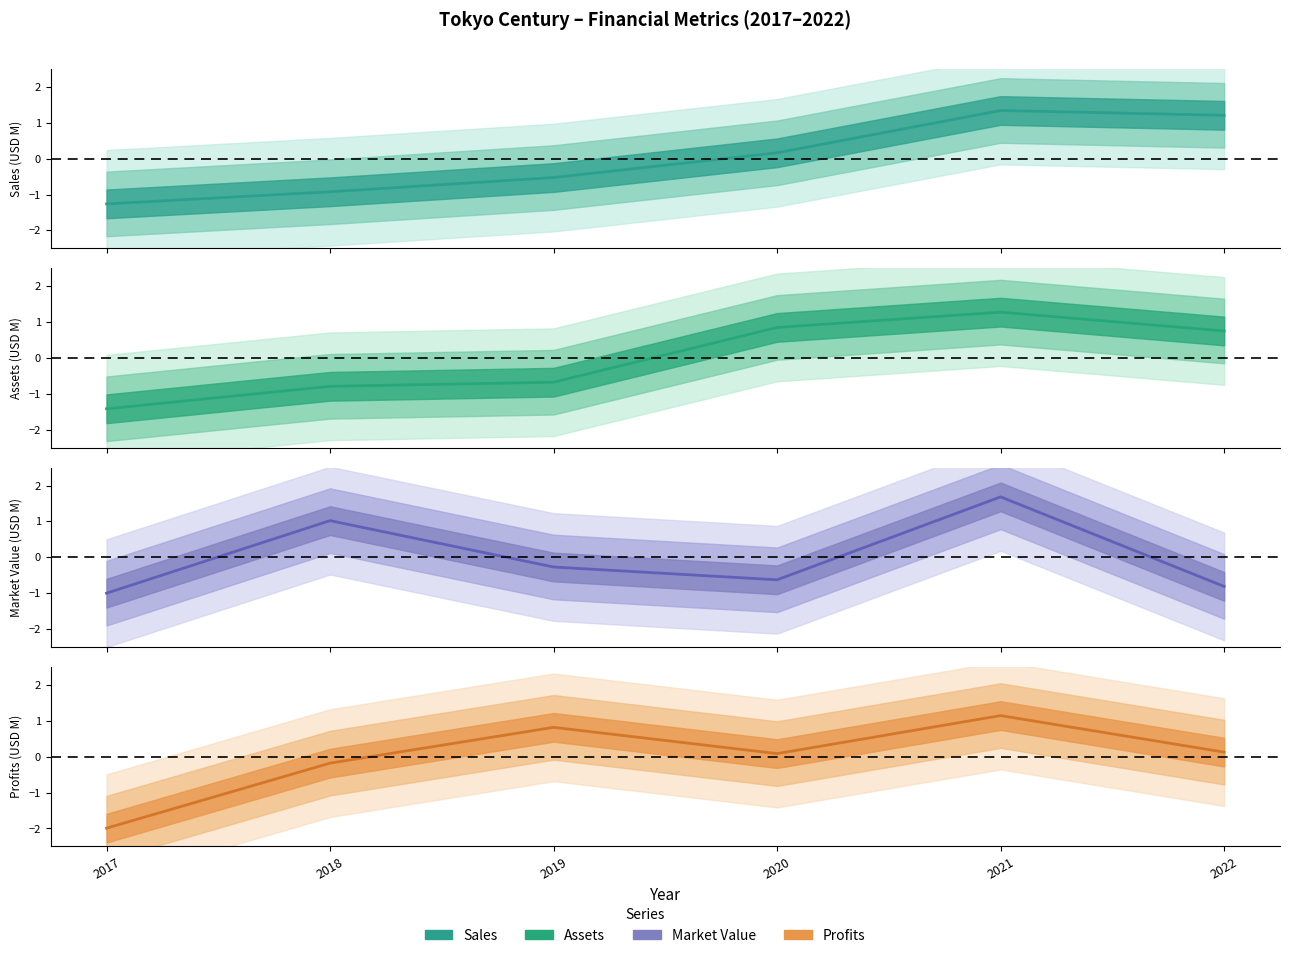

What is the total value across all series at 2017?

-5.7